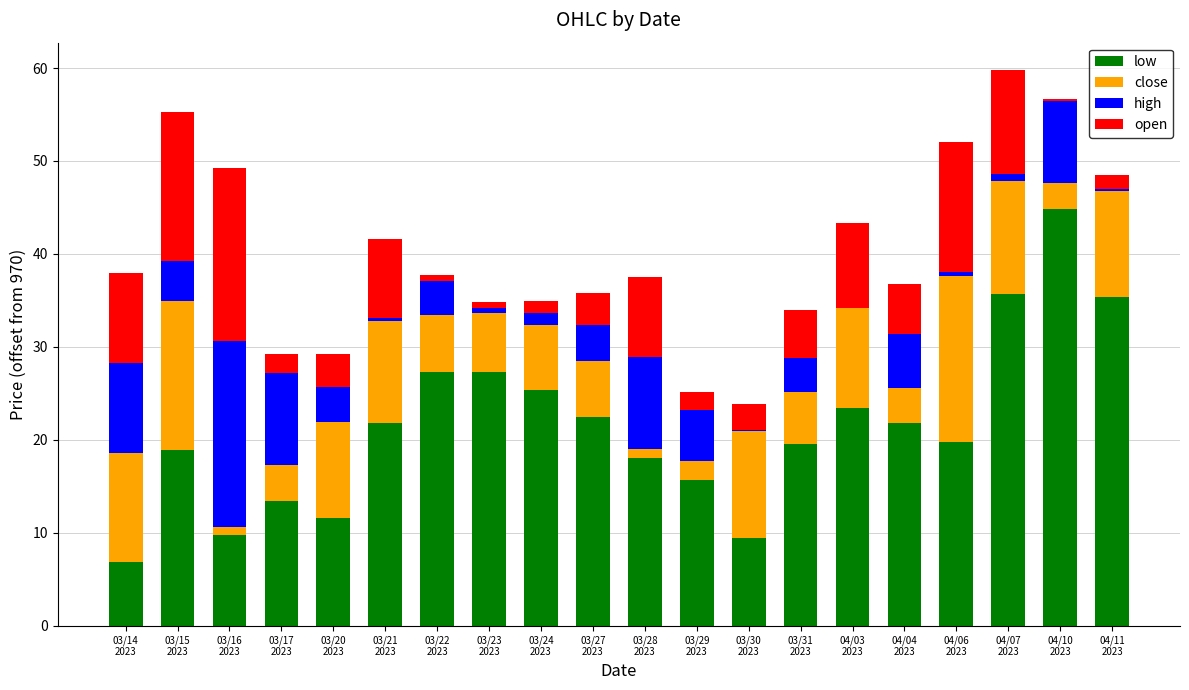

What is the maximum value for low?

44.8